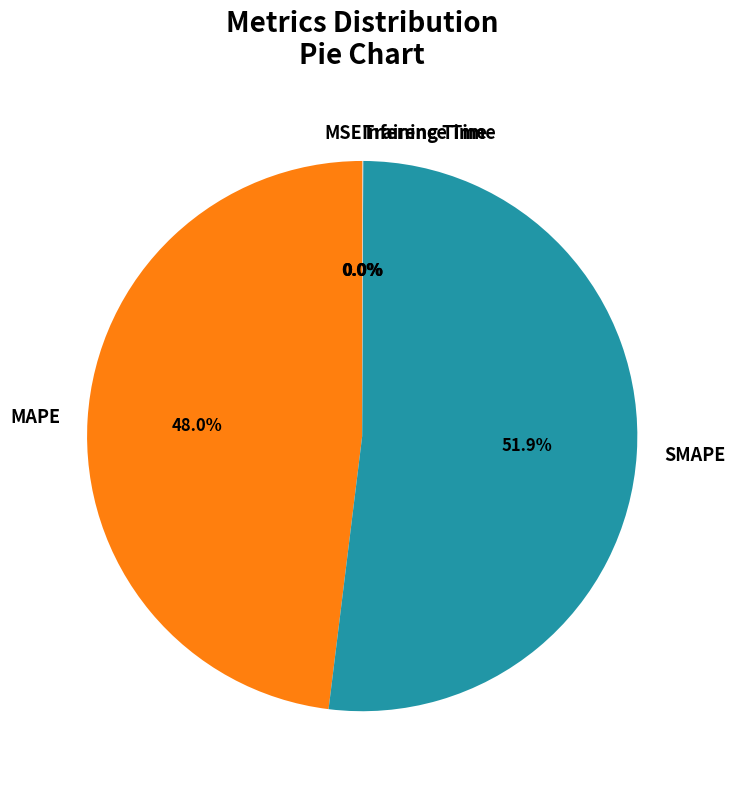

What is the largest slice in the pie chart?

SMAPE